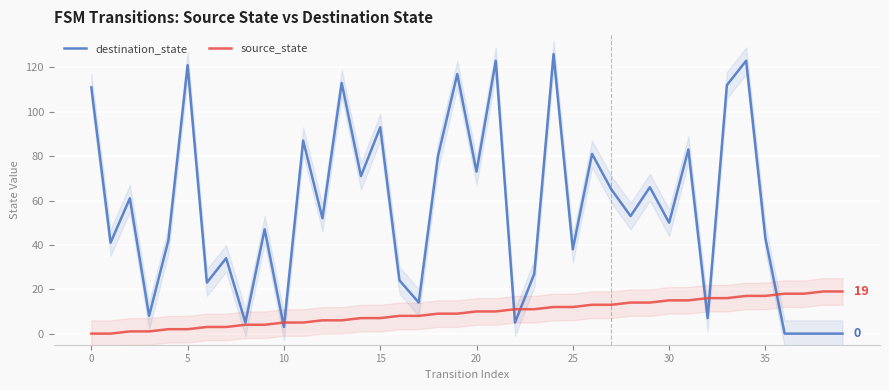

True or false: source_state has a value of 15 at 30.

True